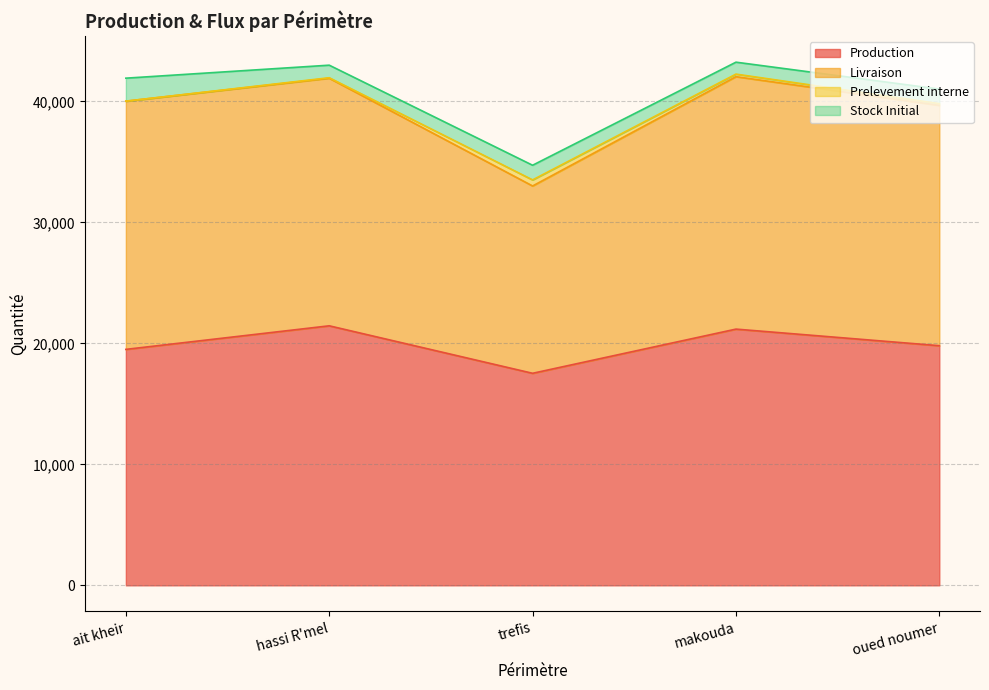

How many lines are shown in the chart?

4